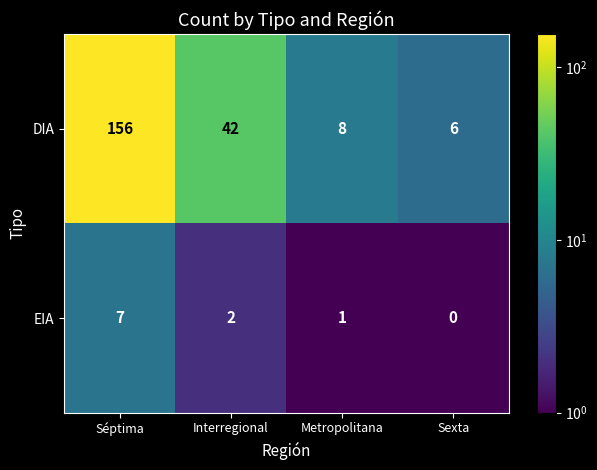

What is the difference between the DIA values at Metropolitana and Séptima?

148